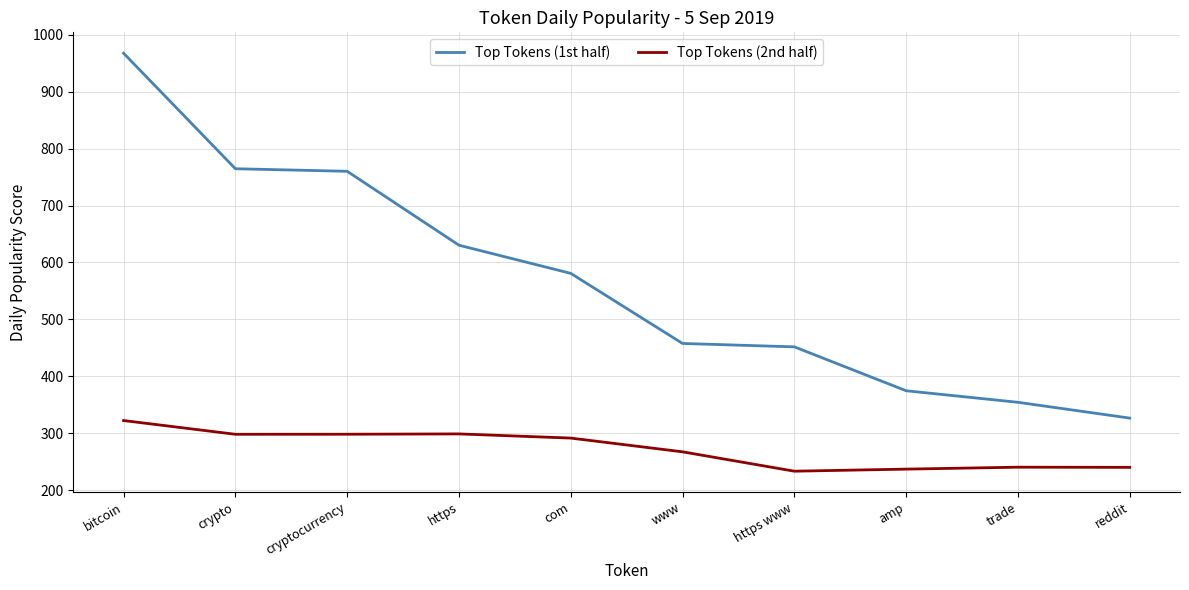

The Top Tokens (1st half) series shows 316.1 at com. True or false?

False